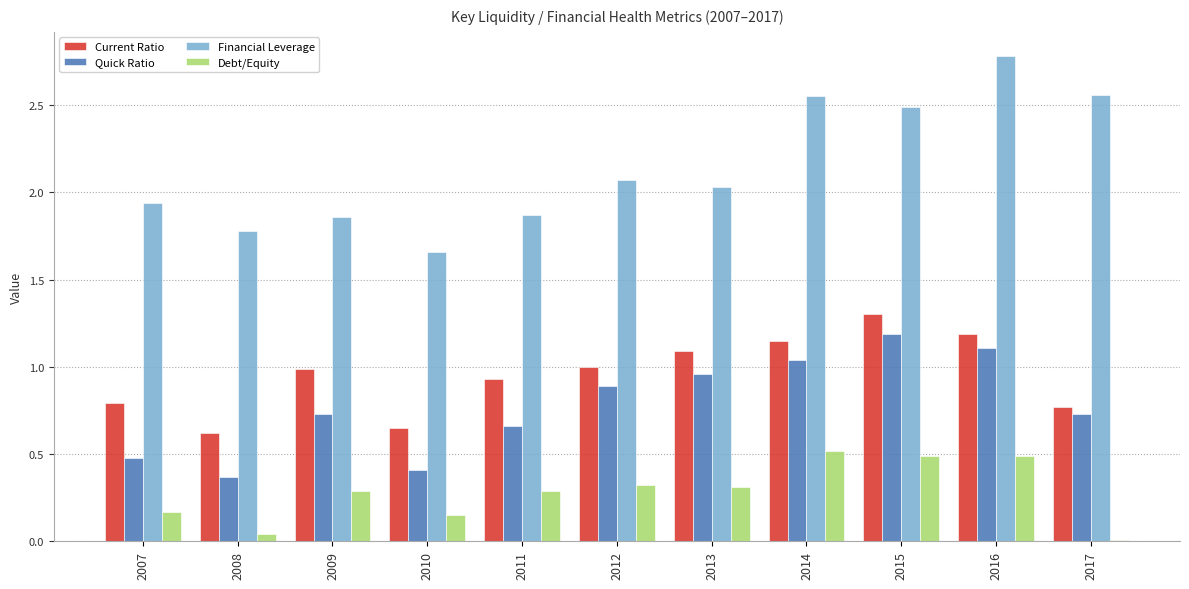

What is the sum of the Current Ratio values at 2013 and 2015?

2.4